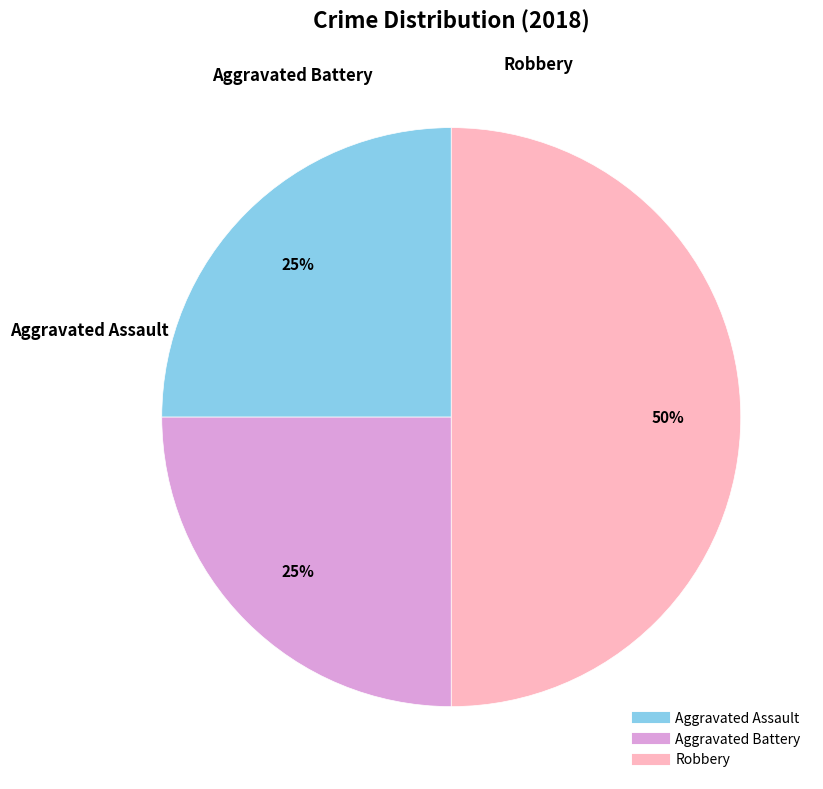

What is the ratio of the value at Aggravated Assault to the value at Robbery?

0.5